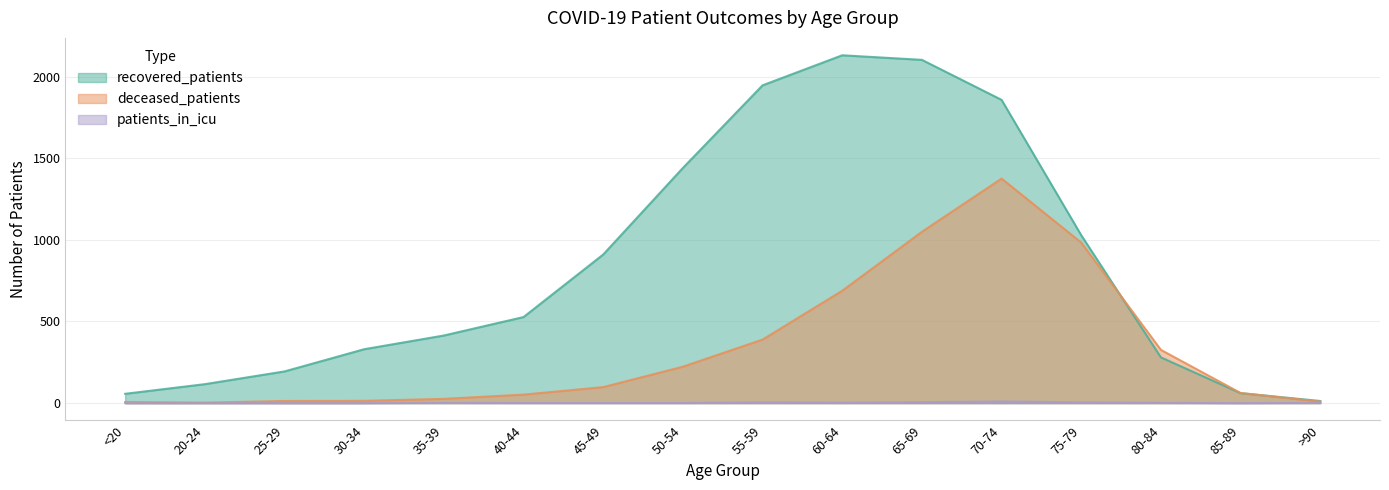

Reading left to right, extract all data points from this chart.

recovered_patients: <20=57	20-24=116	25-29=194	30-34=330	35-39=414	40-44=527	45-49=910	50-54=1440	55-59=1946	60-64=2130	65-69=2102	70-74=1857	75-79=1028	80-84=280	85-89=61	>90=13
deceased_patients: <20=7	20-24=3	25-29=13	30-34=14	35-39=26	40-44=52	45-49=98	50-54=223	55-59=389	60-64=688	65-69=1049	70-74=1375	75-79=983	80-84=326	85-89=62	>90=9
patients_in_icu: <20=0	20-24=0	25-29=0	30-34=0	35-39=2	40-44=1	45-49=1	50-54=1	55-59=5	60-64=3	65-69=6	70-74=10	75-79=5	80-84=2	85-89=0	>90=2